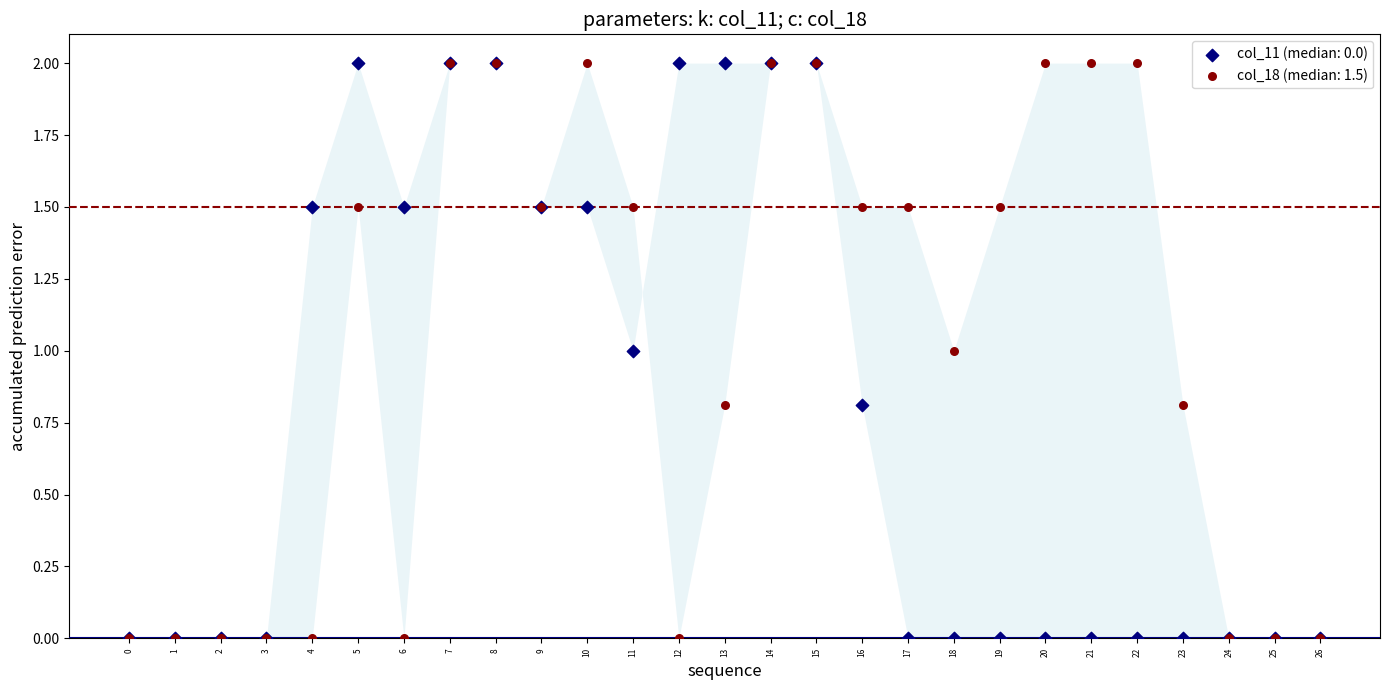

What are all the series names shown in the legend?

col_11 (median: 0.0), col_18 (median: 1.5)